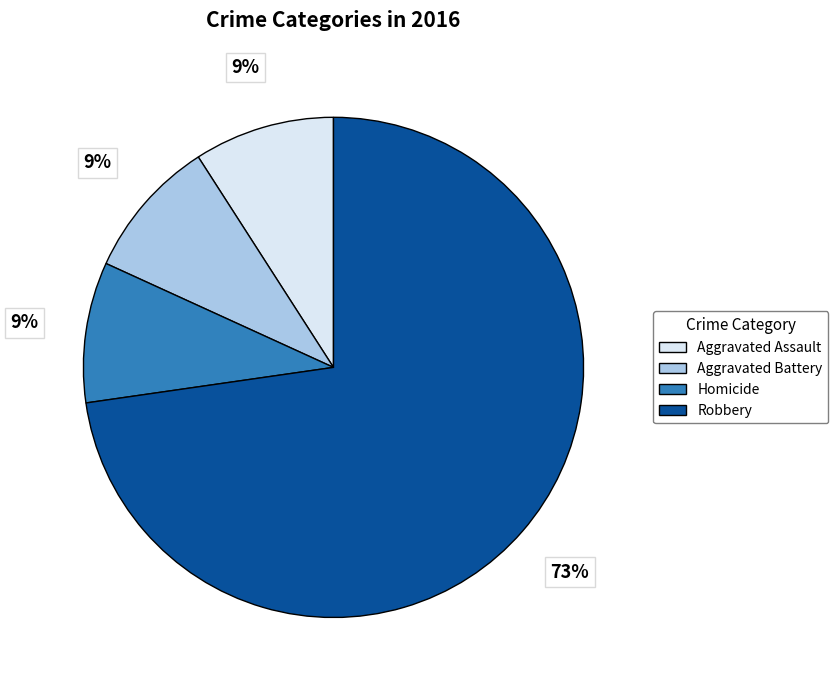

Is there any slice that represents more than half of the pie?

Yes